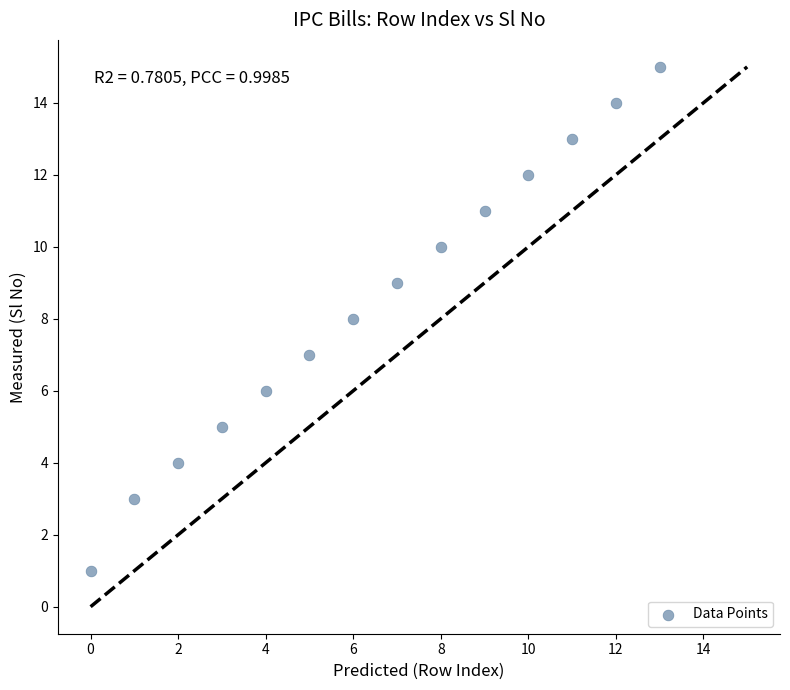

What is the range of Y values (max minus min)?

14